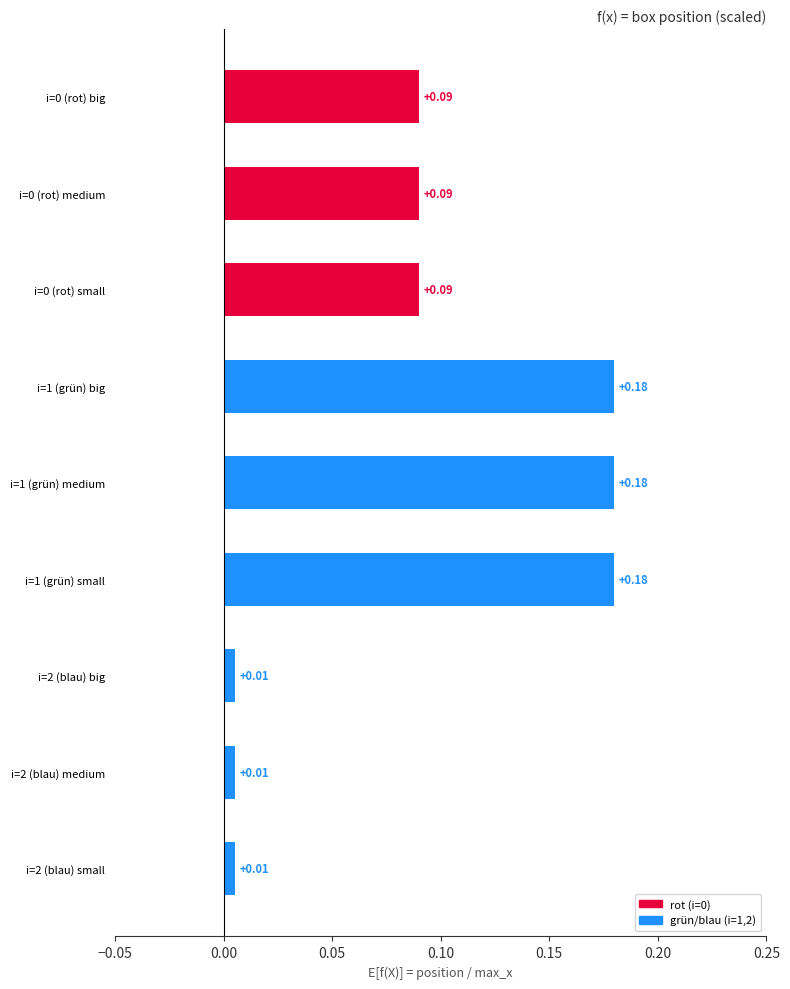

Which has a higher value, i=2 (blau) big or i=1 (grün) big?

i=1 (grün) big